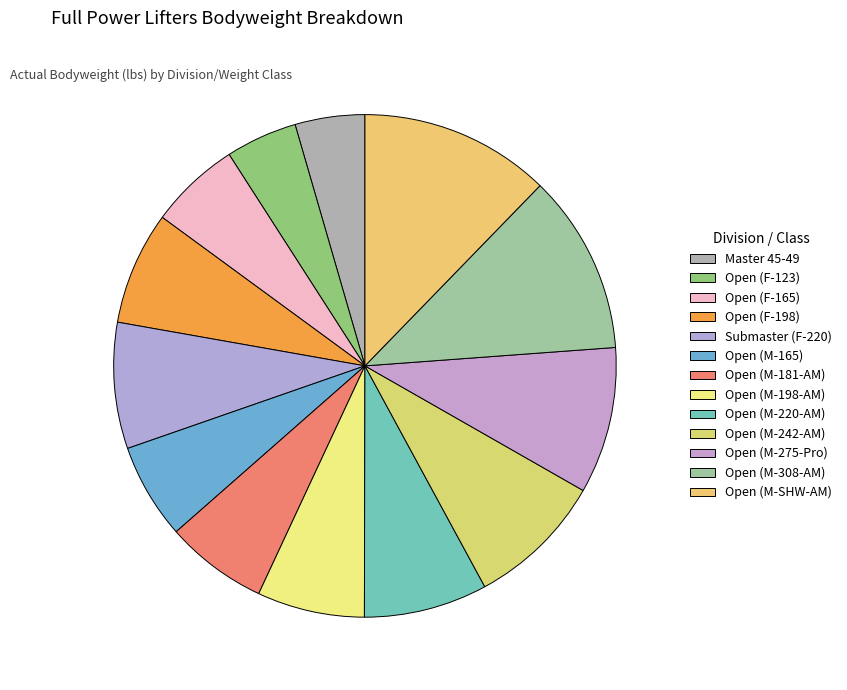

Rank the categories by value from lowest to highest.

Master 45-49, Open (F-123), Open (F-165), Open (M-165), Open (M-181-AM), Open (M-198-AM), Open (F-198), Open (M-220-AM), Submaster (F-220), Open (M-242-AM), Open (M-275-Pro), Open (M-308-AM), Open (M-SHW-AM)